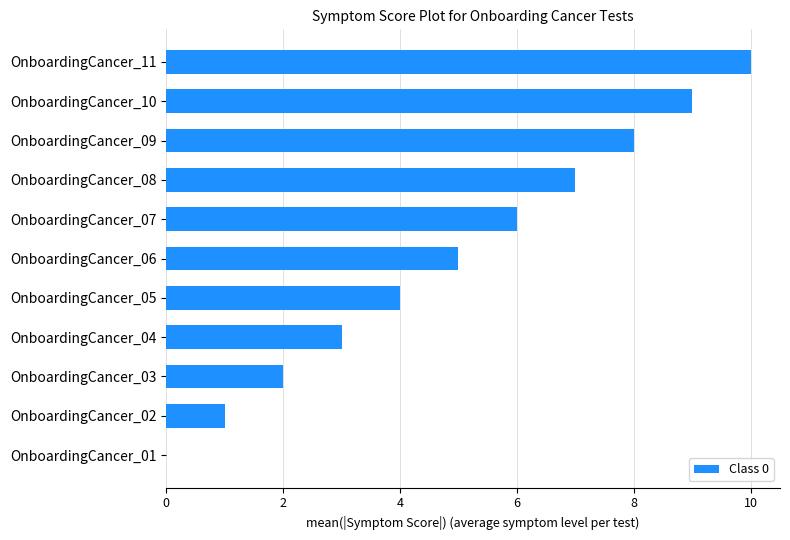

Between OnboardingCancer_02 and OnboardingCancer_07, which is larger?

OnboardingCancer_07